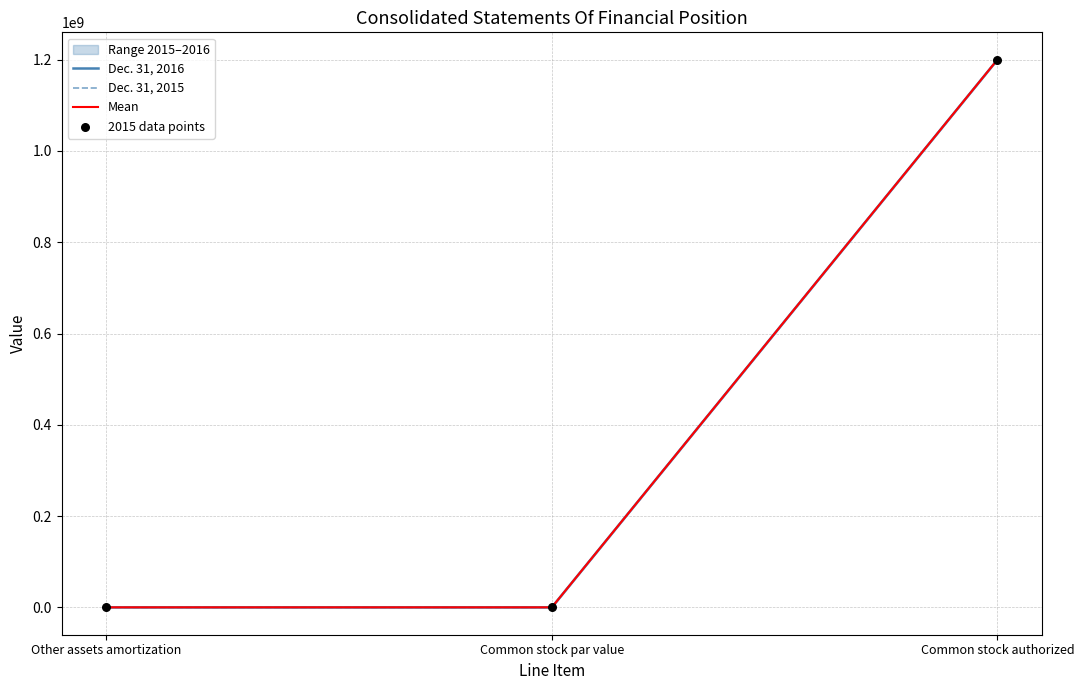

Which series has the largest total across all categories?

Dec. 31, 2016